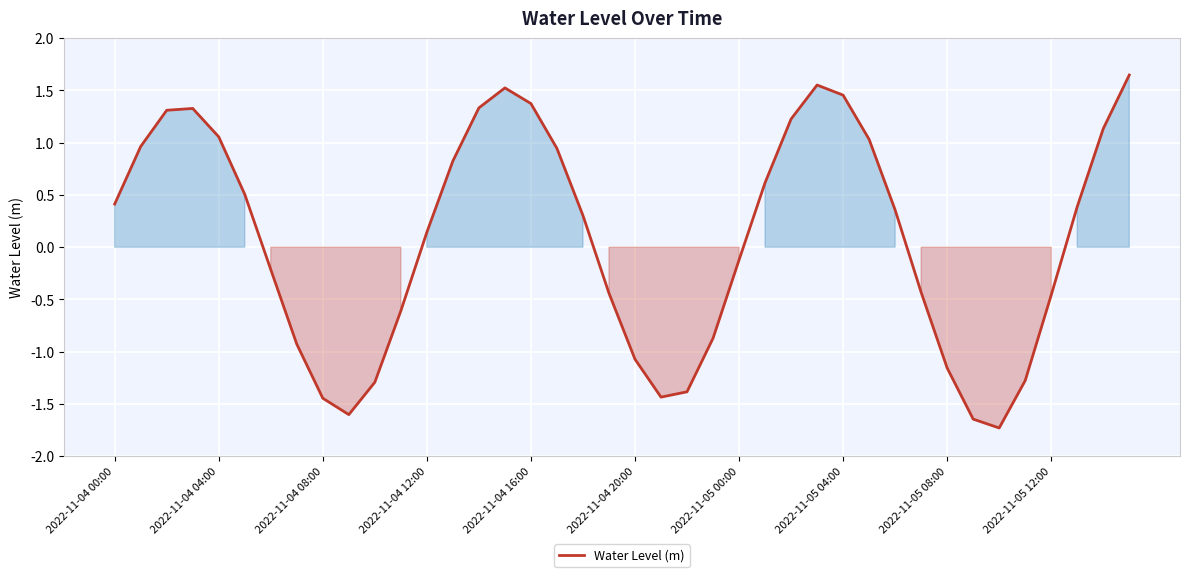

What is the minimum value shown in the chart?

-1.7